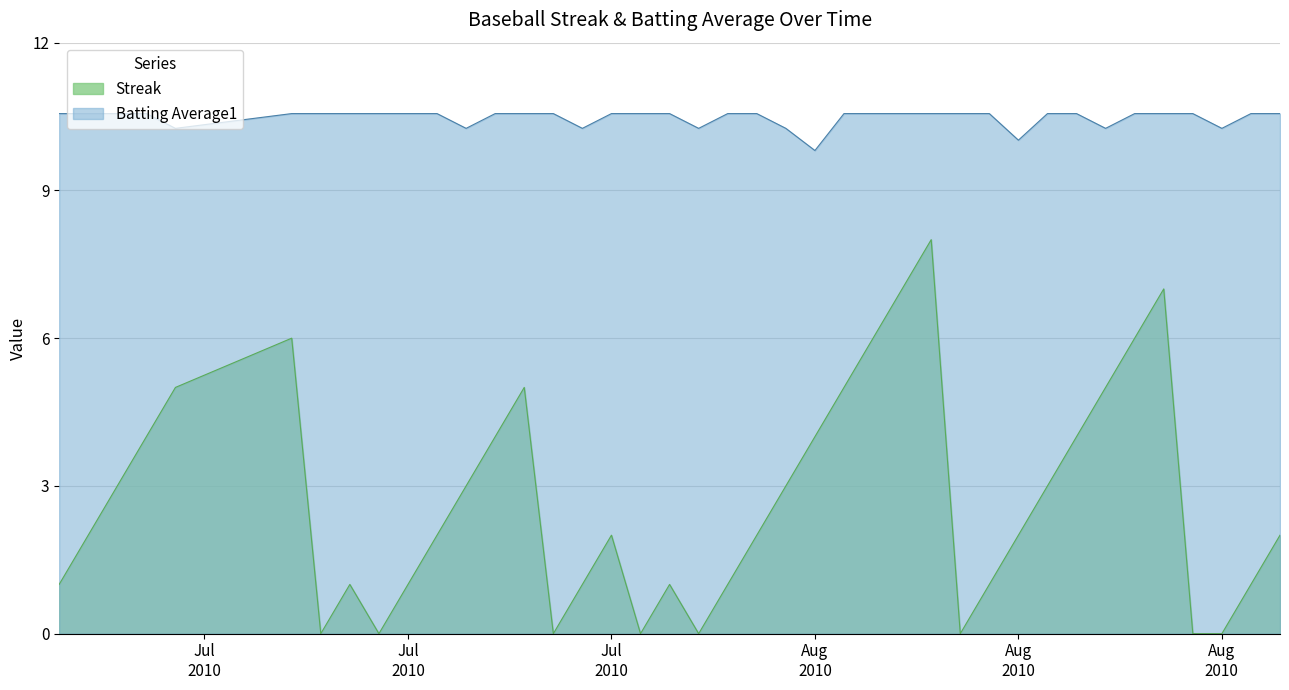

Reading left to right, transcribe all the data shown in this chart.

Streak: 1.0	2.0	3.0	4.0	5.0	6.0	0.0	1.0	0.0	1.0	2.0	3.0	4.0	5.0	0.0	1.0	2.0	0.0	1.0	0.0	1.0	2.0	3.0	4.0	5.0	6.0	7.0	8.0	0.0	1.0	2.0	3.0	4.0	5.0	6.0	7.0	0.0	0.0	1.0	2.0
Batting Average1: 10.6	10.6	10.6	10.6	10.3	10.6	10.6	10.6	10.6	10.6	10.6	10.3	10.6	10.6	10.6	10.3	10.6	10.6	10.6	10.3	10.6	10.6	10.3	9.8	10.6	10.6	10.6	10.6	10.6	10.6	10.0	10.6	10.6	10.3	10.6	10.6	10.6	10.3	10.6	10.6